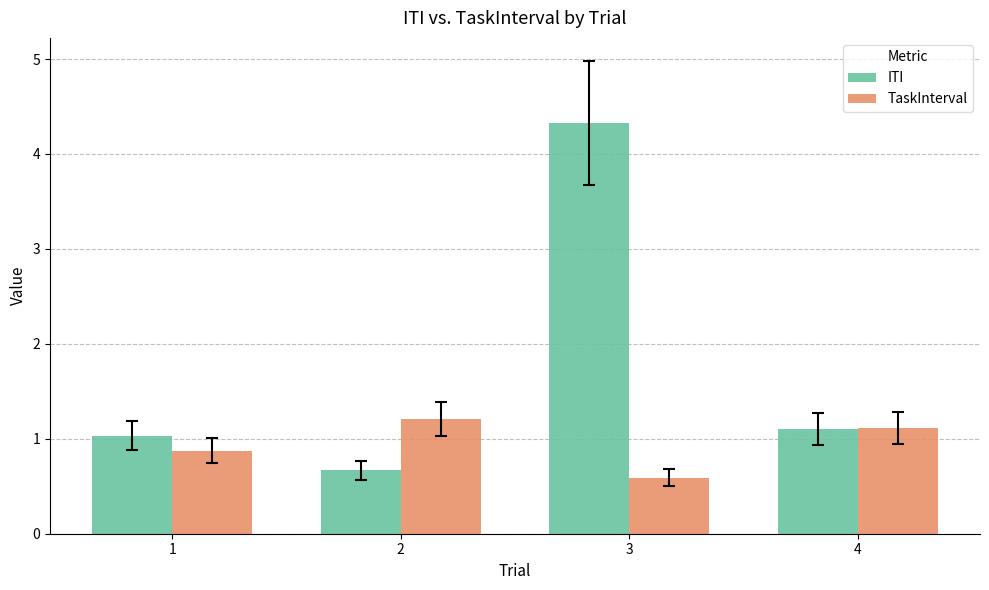

At which label does TaskInterval first exceed 1?

2